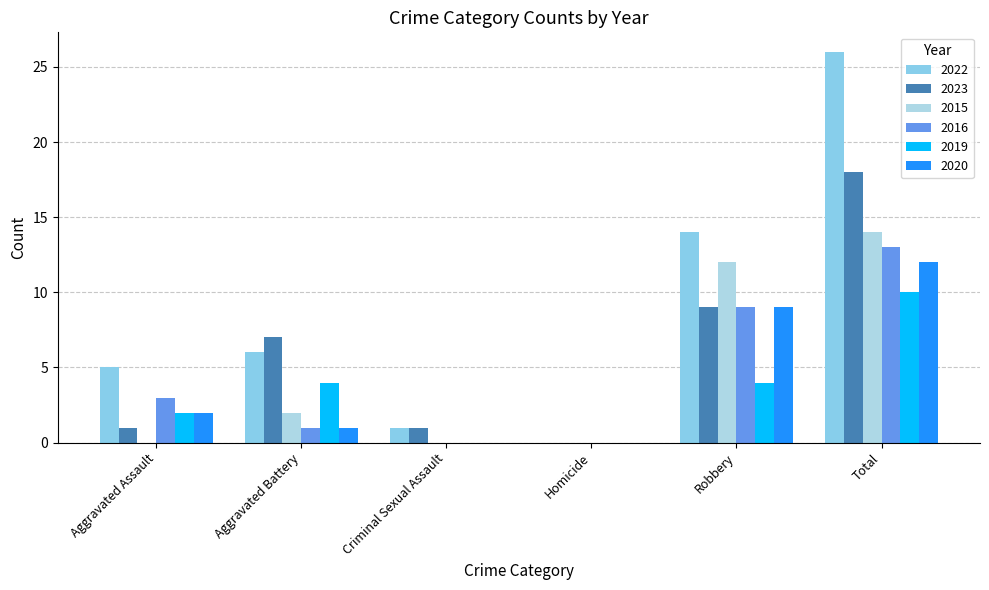

At which category is the sum across all series the highest?

Total